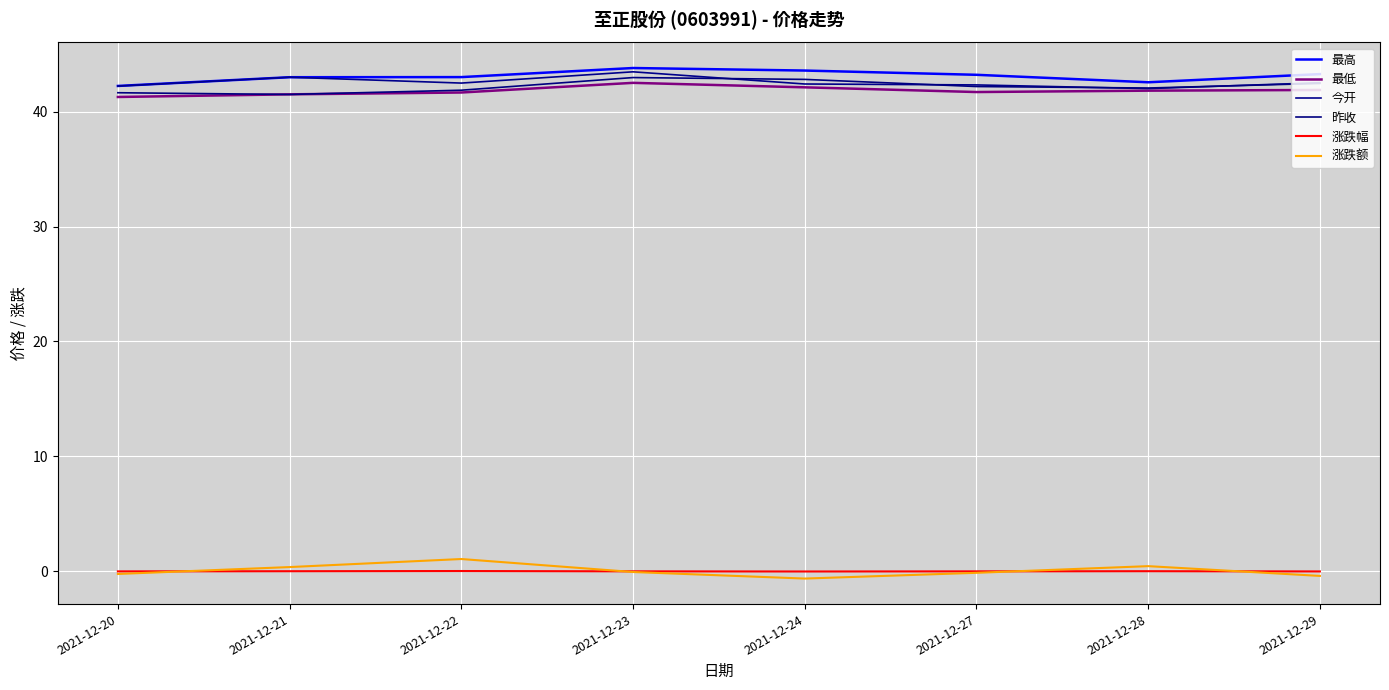

How many interior local peaks does the 涨跌幅 series have?

2